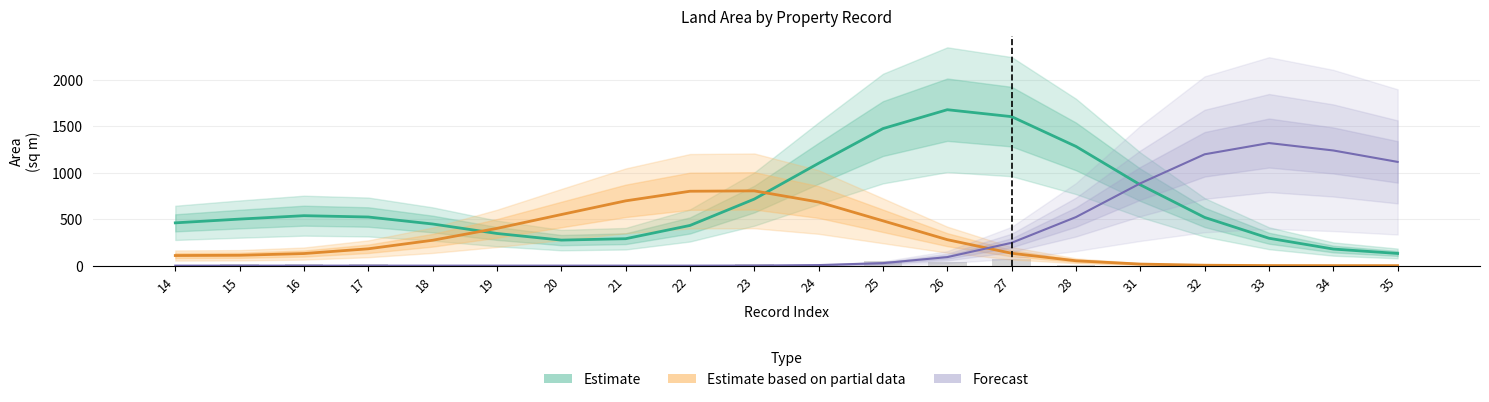

At which category is the sum across all series the highest?

26